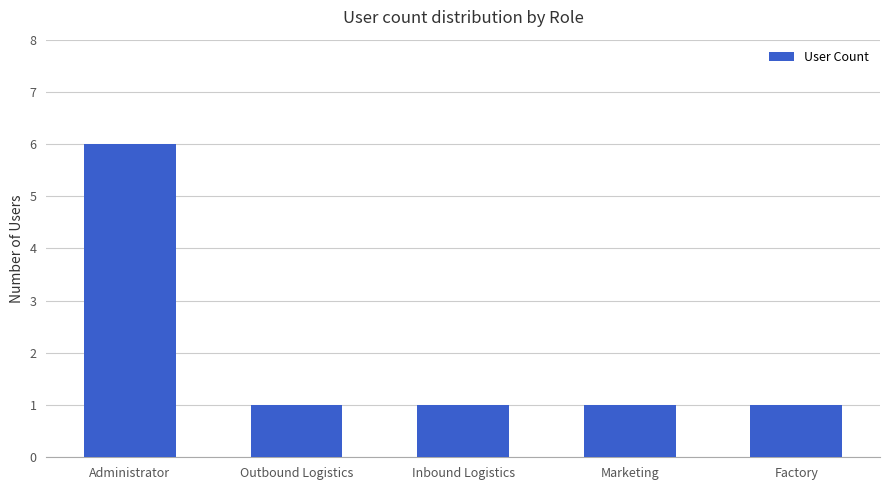

What is the label of the 2nd bar from the right?

Marketing